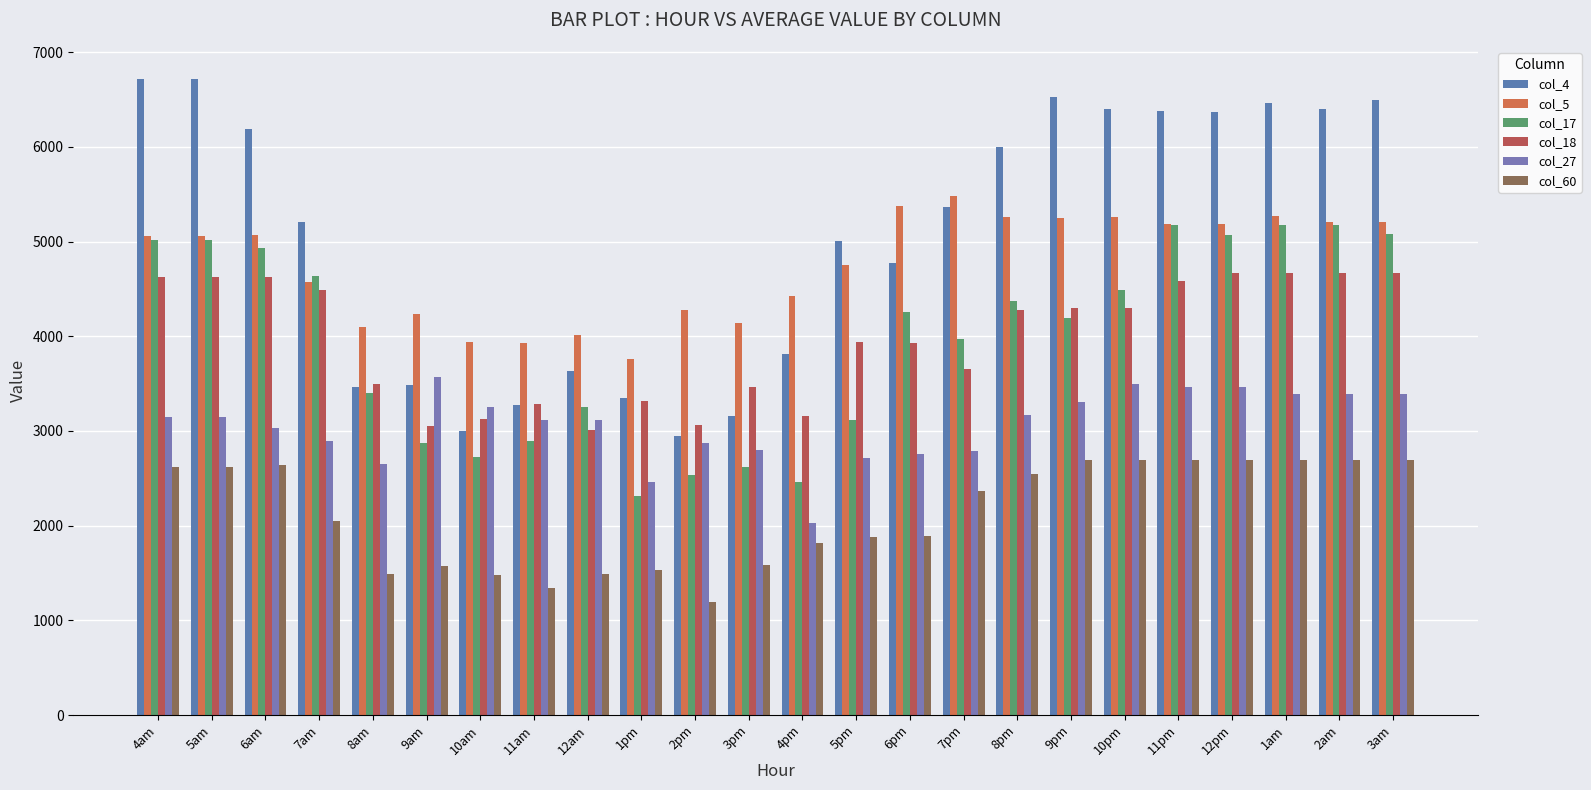

The value of col_5 at 11am is 5535.3. True or false?

False